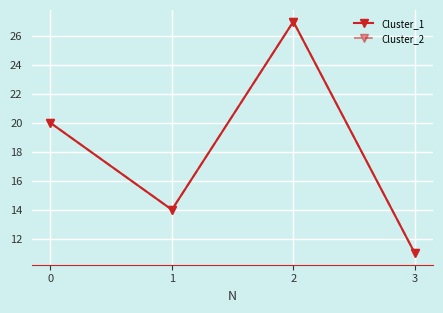

Which series has the largest range (max minus min)?

Cluster_1